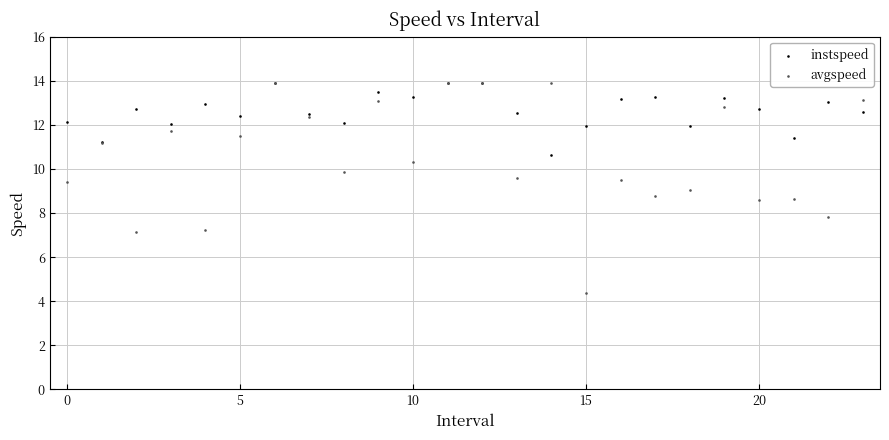

Which series has the widest spread of Y values?

avgspeed